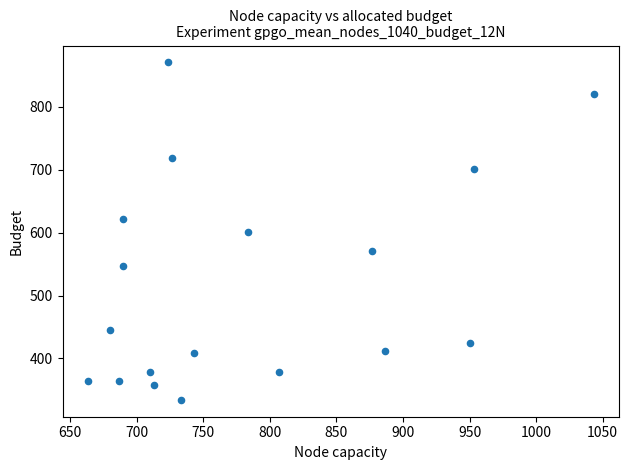

What is the range of Y values (max minus min)?

536.6